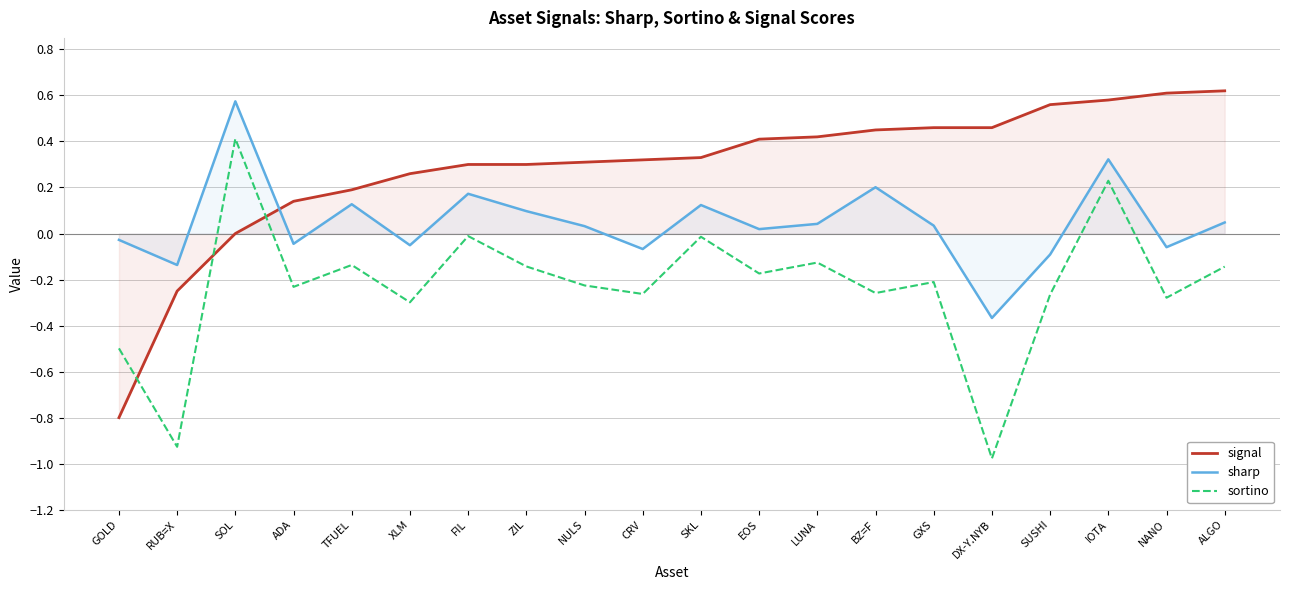

Read the sortino value at DX-Y.NYB.

-1.0